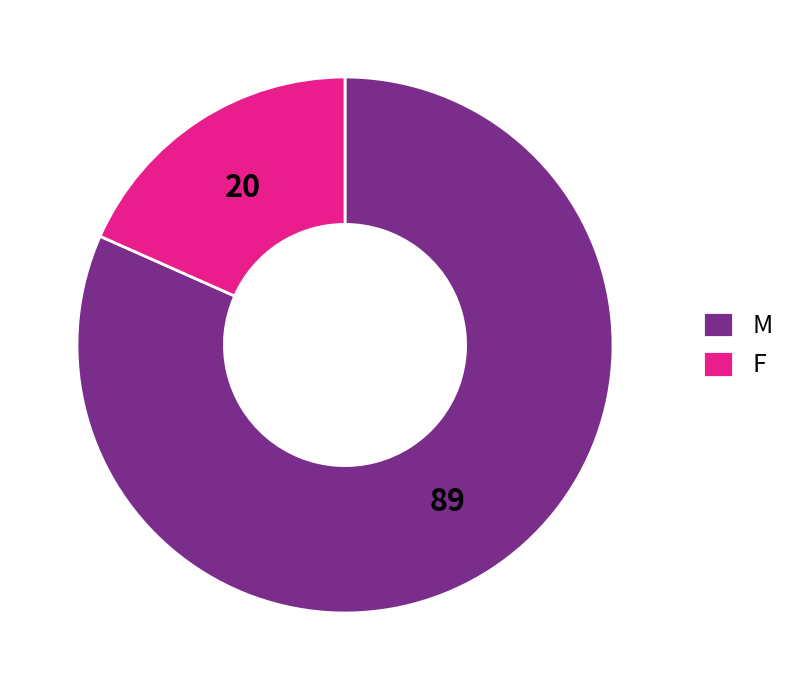

Which slice is the smallest?

F